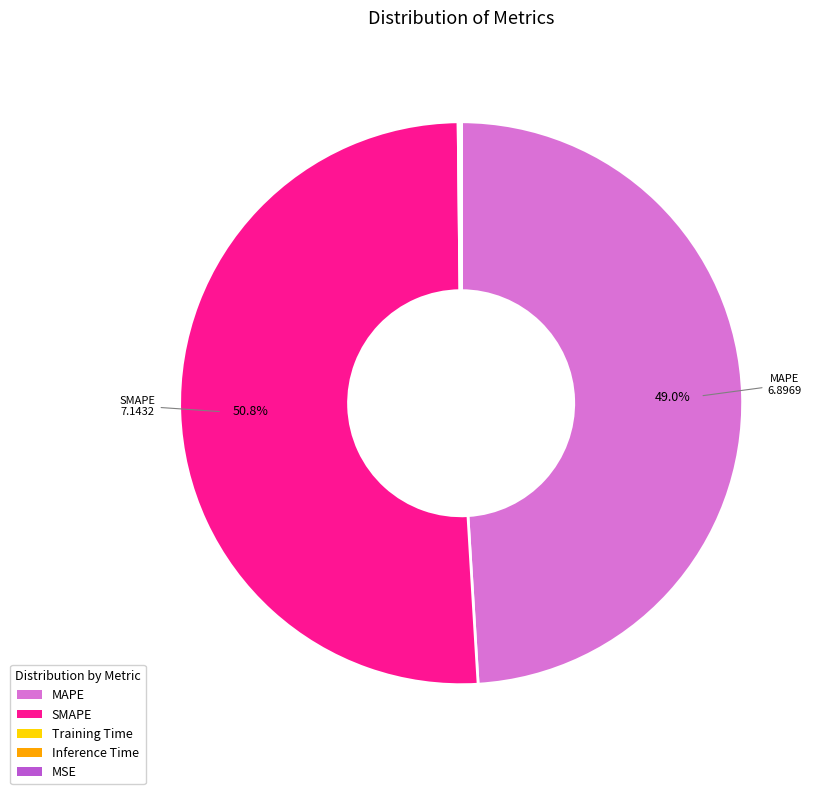

To the nearest percent, what is the difference between the largest and smallest slice percentages?

51%